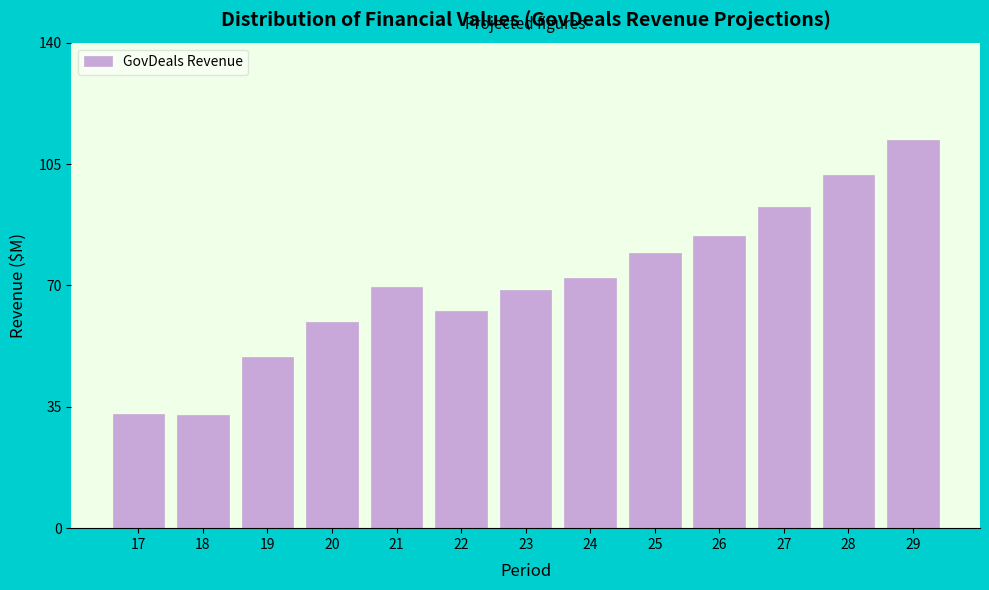

What is the change in value from 19 to 22?

+13.1